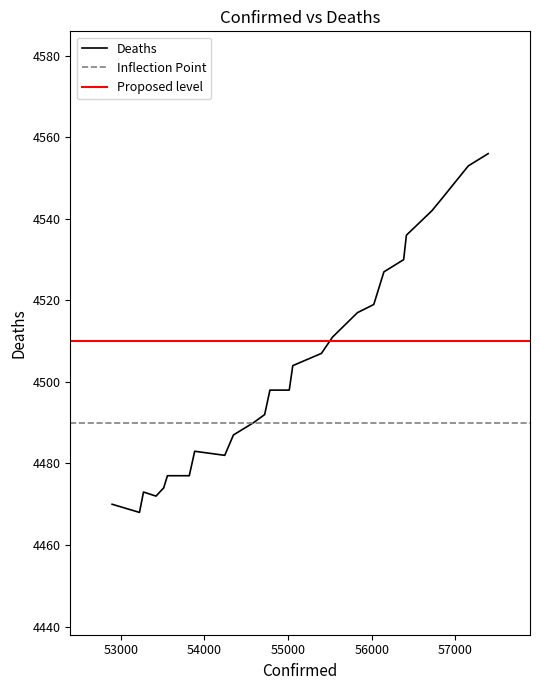

Reading left to right, transcribe all the data shown in this chart.

4470	4468	4473	4472	4474	4477	4477	4483	4482	4487	4490	4492	4498	4498	4504	4507	4511	4517	4519	4527	4530	4536	4542	4545	4553	4556